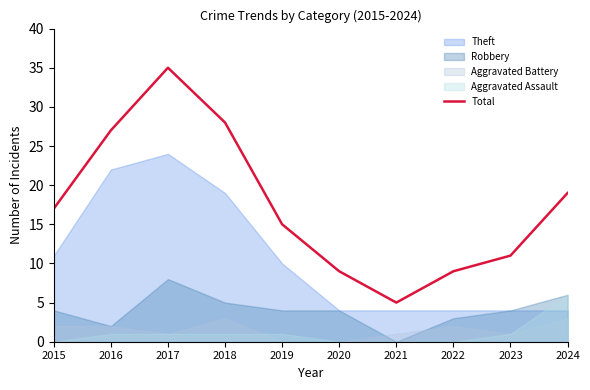

Rank the categories by value from highest to lowest.

2017, 2018, 2016, 2024, 2015, 2019, 2023, 2020, 2022, 2021